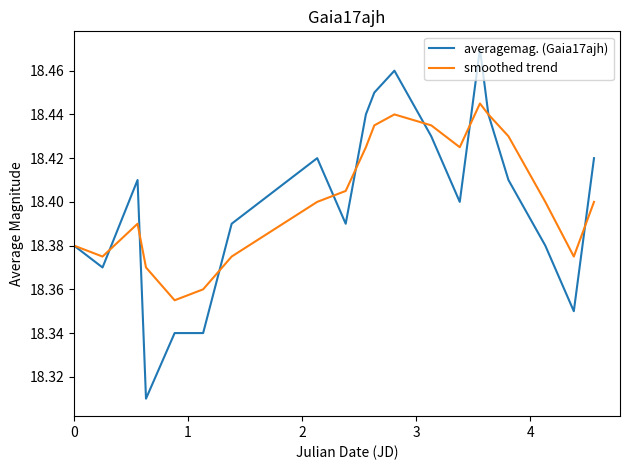

Which series has the largest range (max minus min)?

averagemag. (Gaia17ajh)